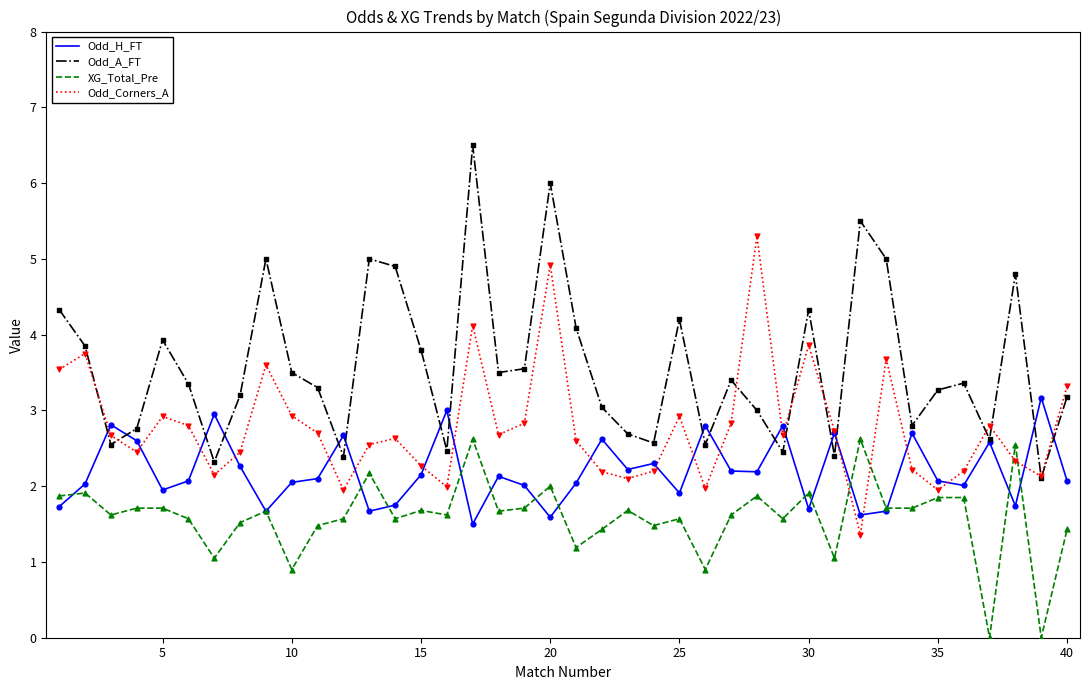

List the series in order of their overall mean, highest first.

Odd_A_FT, Odd_Corners_A, Odd_H_FT, XG_Total_Pre